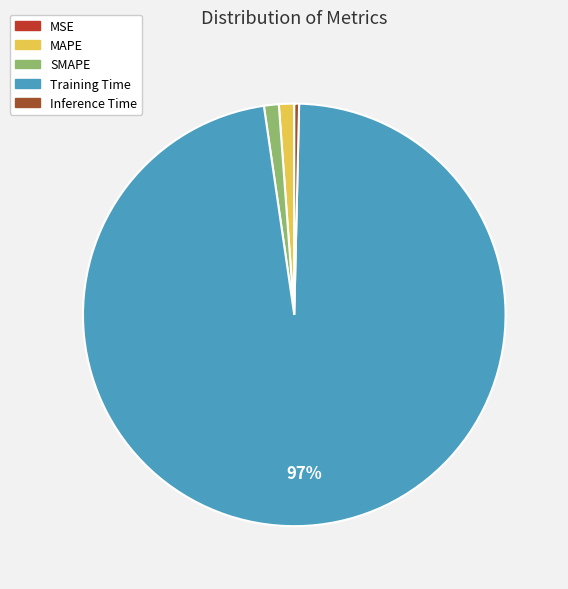

Which slice is the largest?

Training Time